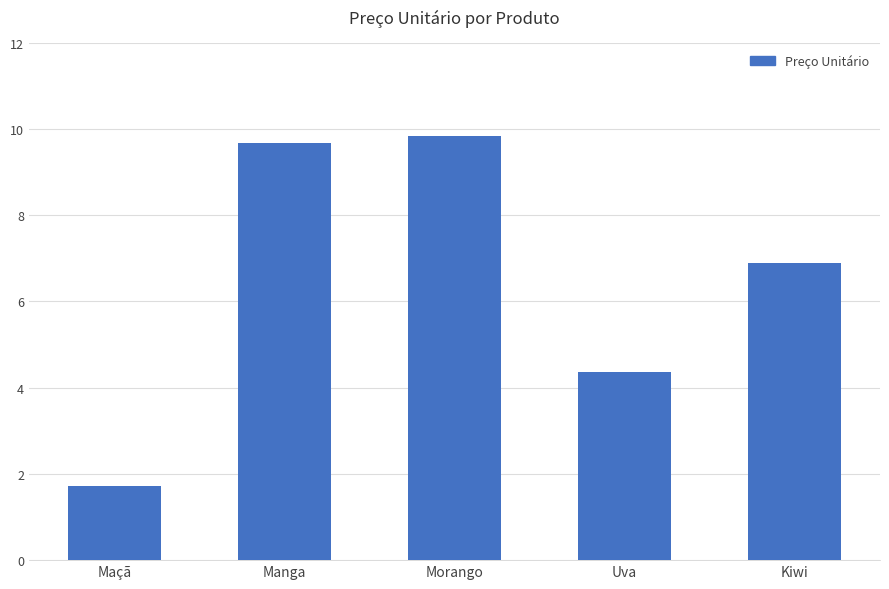

Reading left to right, transcribe all the data shown in this chart.

1.7	9.7	9.8	4.4	6.9